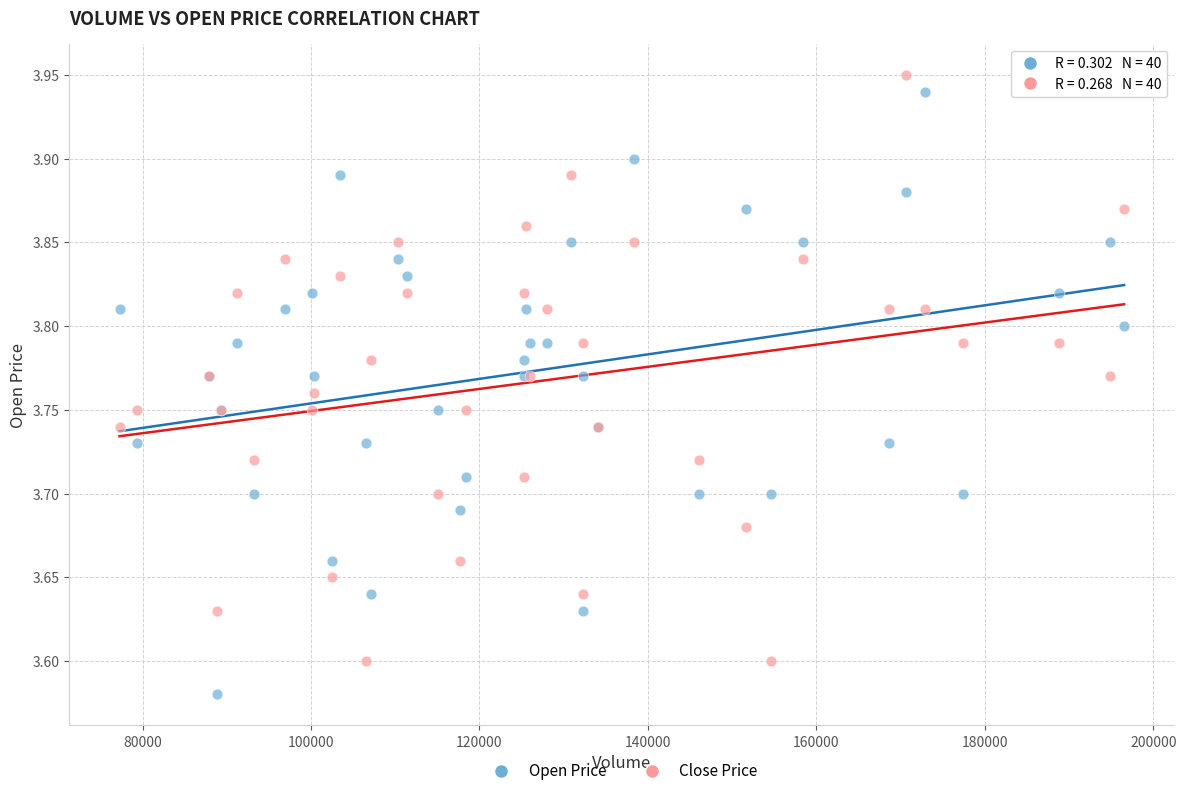

Which series reaches the minimum Y coordinate?

Open Price